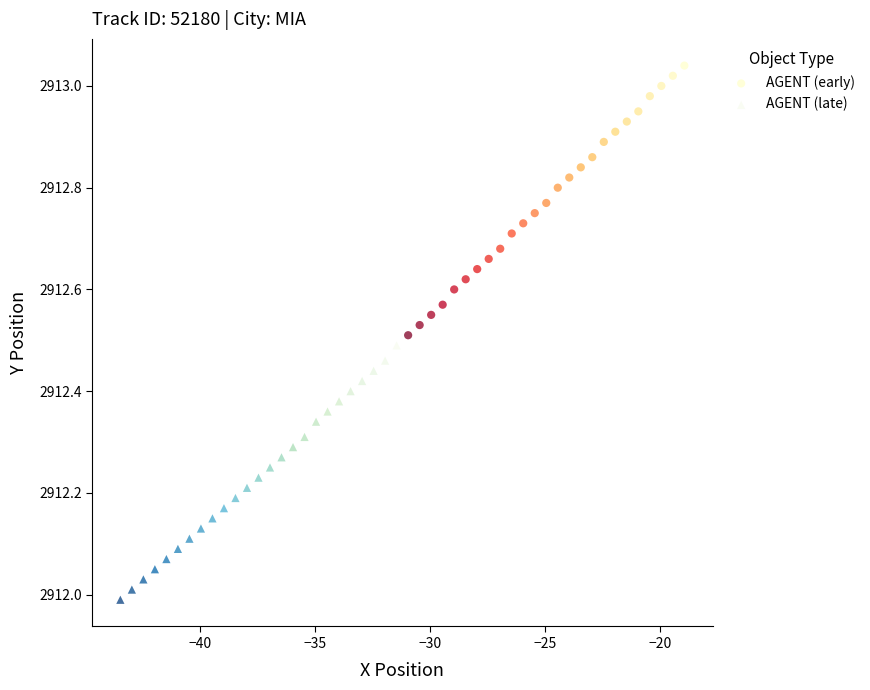

Which series reaches the minimum Y coordinate?

AGENT (late)